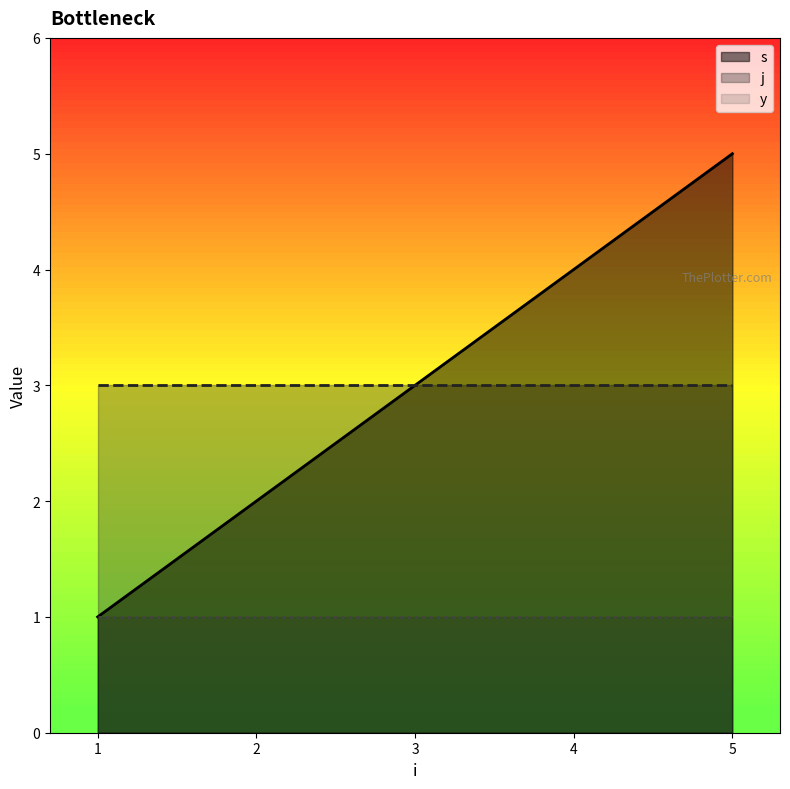

True or false: y has a value of 2 at 3.

False